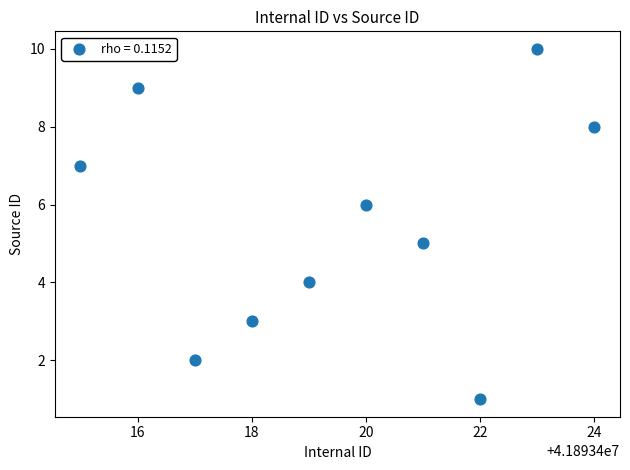

What is the average Y value?

6